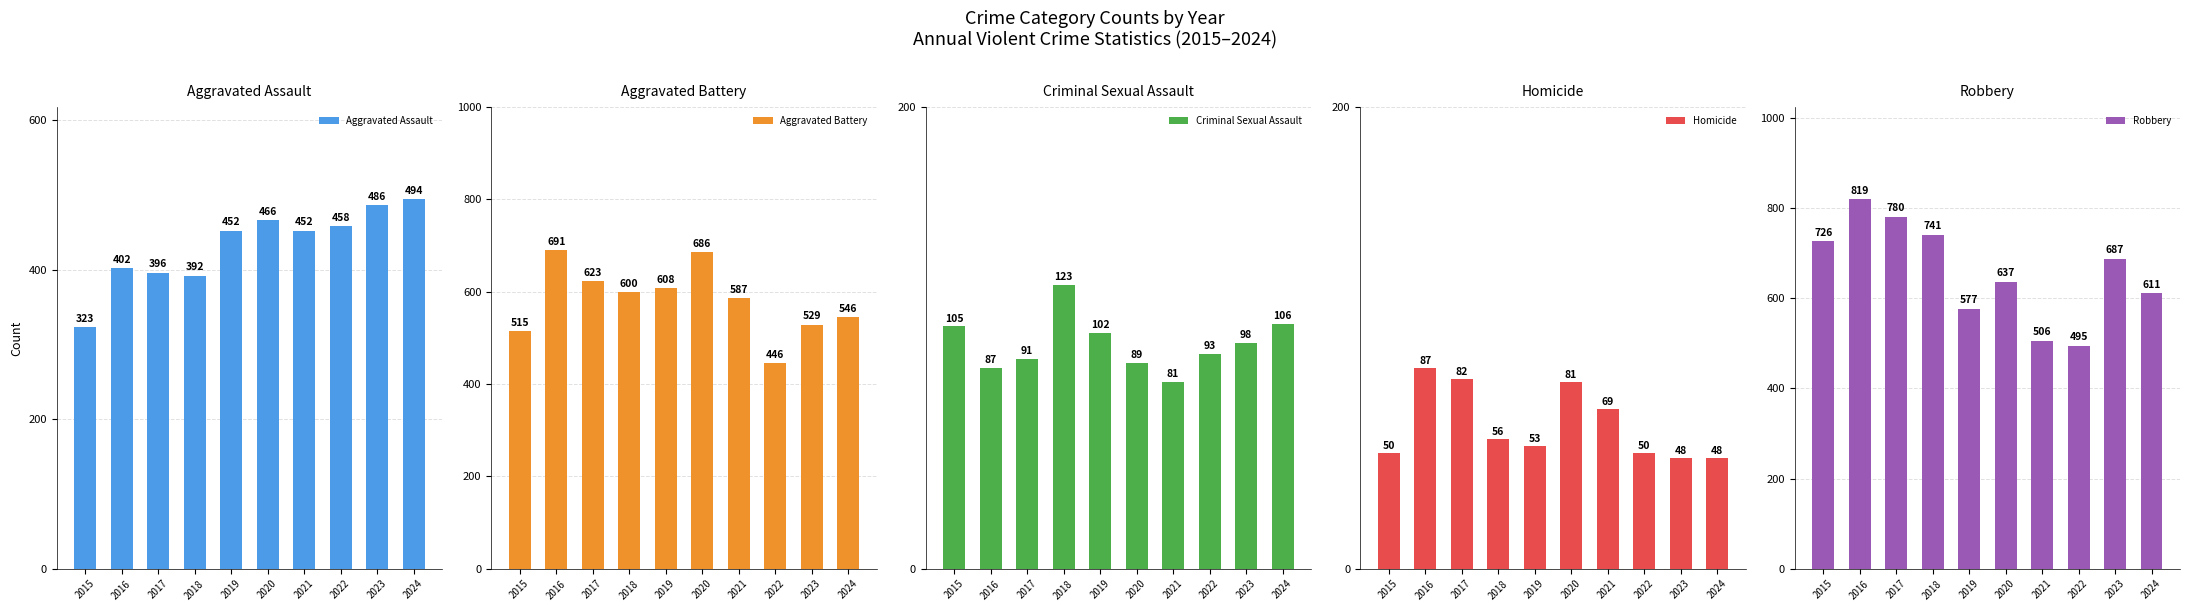

Is the value of Criminal Sexual Assault at 2016 greater than the value of Robbery at 2020?

No